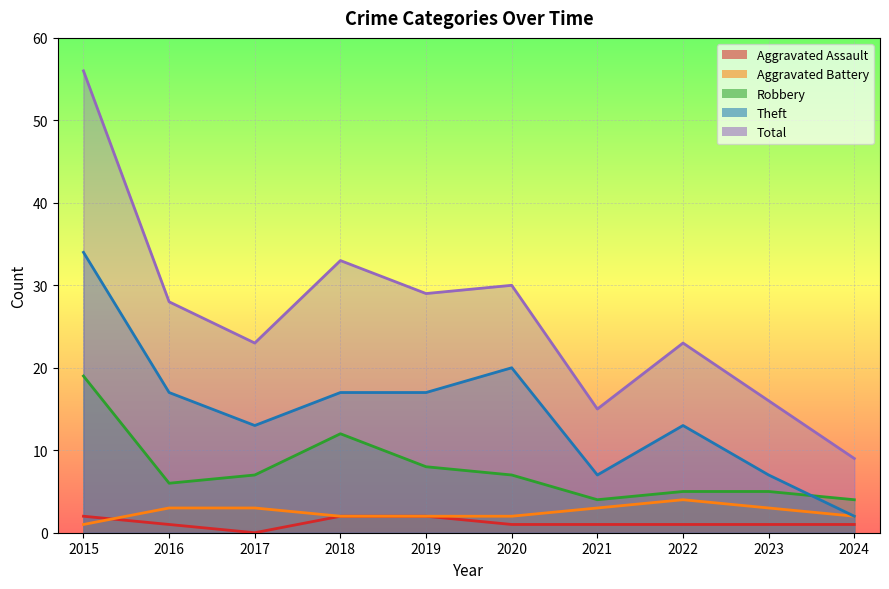

What are all the series names shown in the legend?

Aggravated Assault, Aggravated Battery, Robbery, Theft, Total